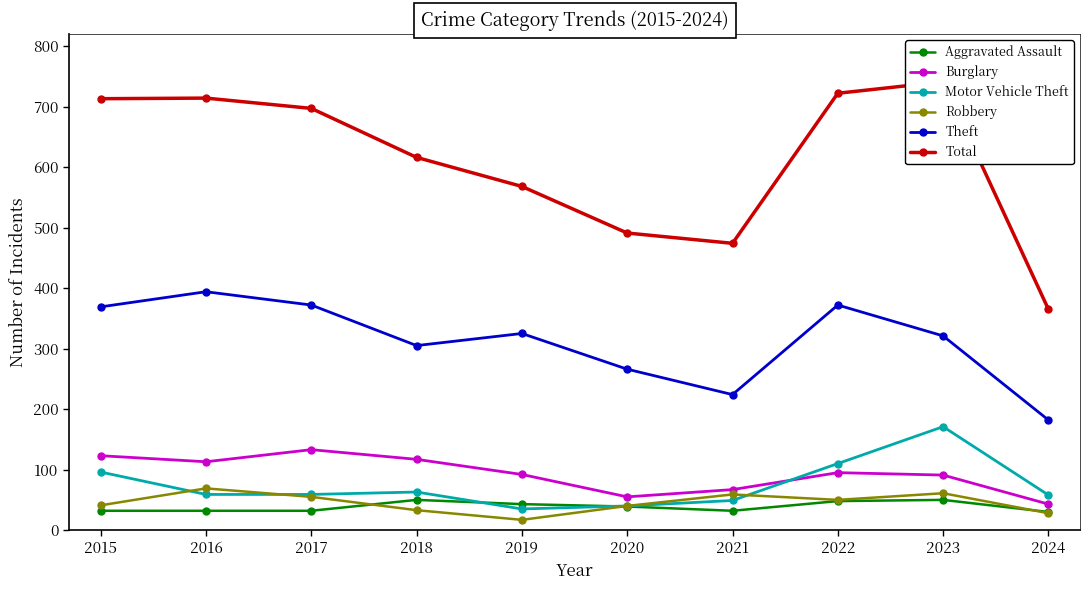

How many lines are shown in the chart?

6